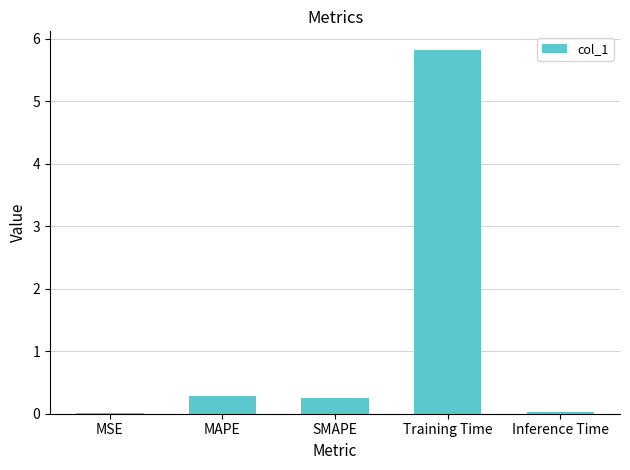

The value at SMAPE is 0.2. True or false?

True